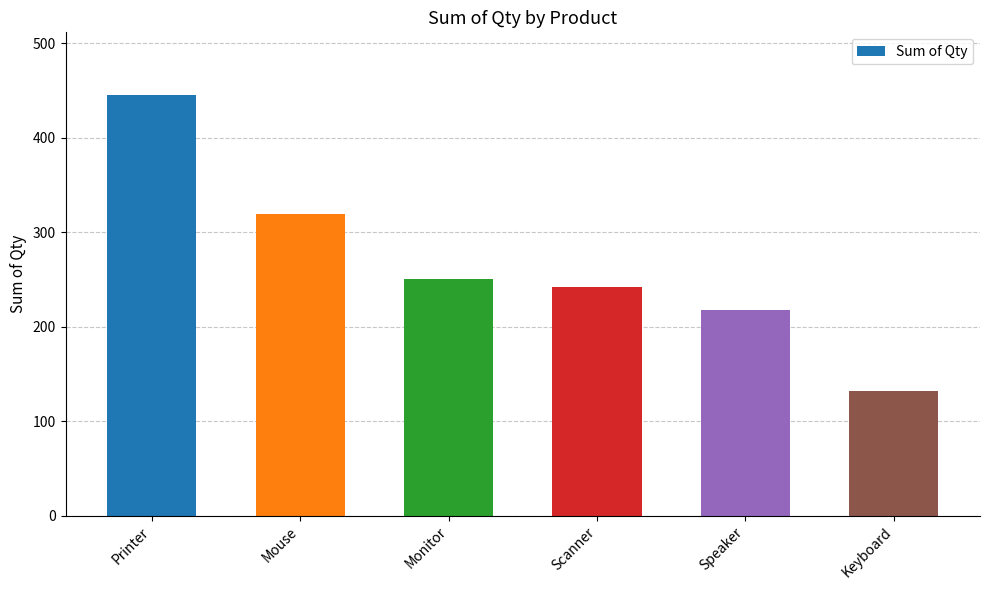

What is the label of the 4th bar from the left?

Scanner